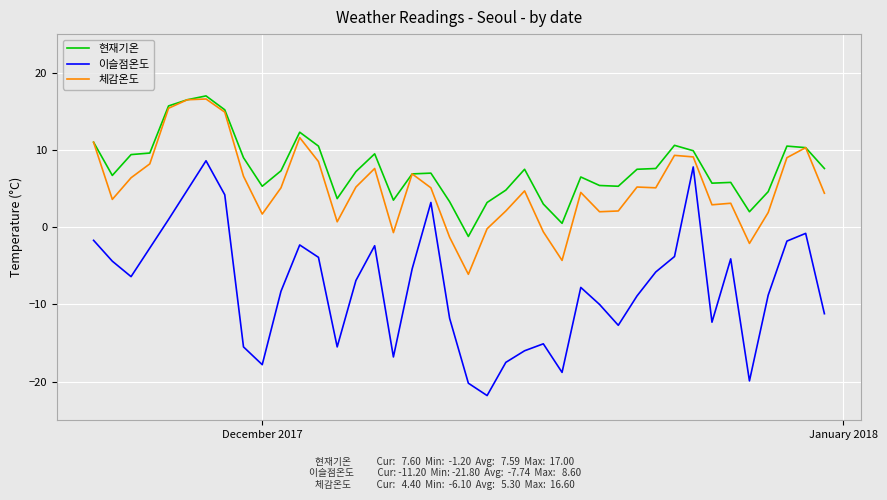

True or false: 이슬점온도 and 현재기온 intersect in this chart.

False